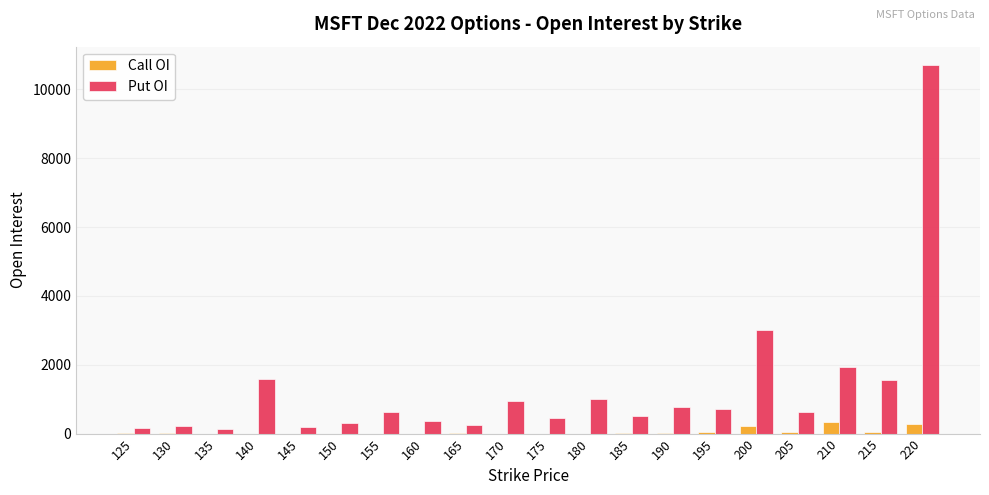

What is the sum of all Put OI values?

26093